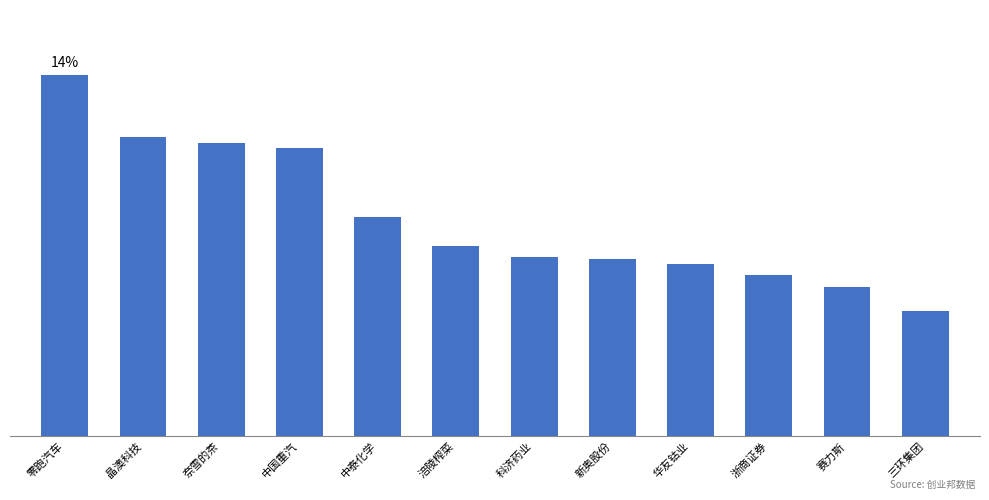

The chart shows a value of 684454.6 at 晶澳科技. True or false?

False